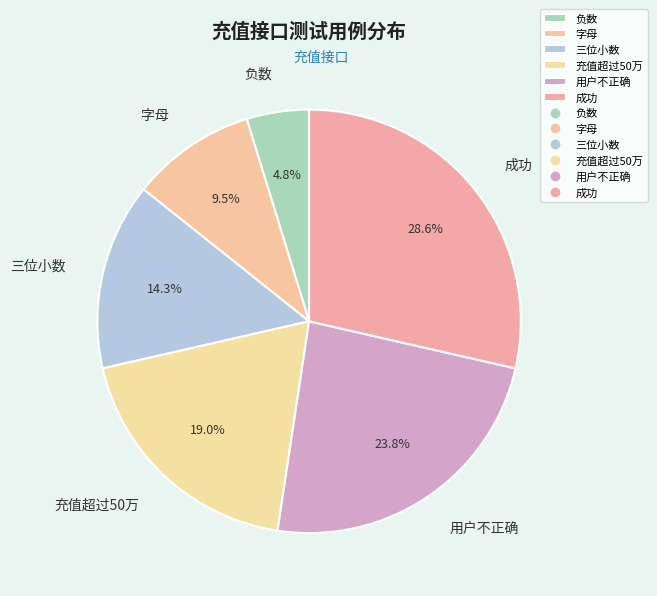

Approximately how many times larger is the value at 负数 compared to 字母?

0.5